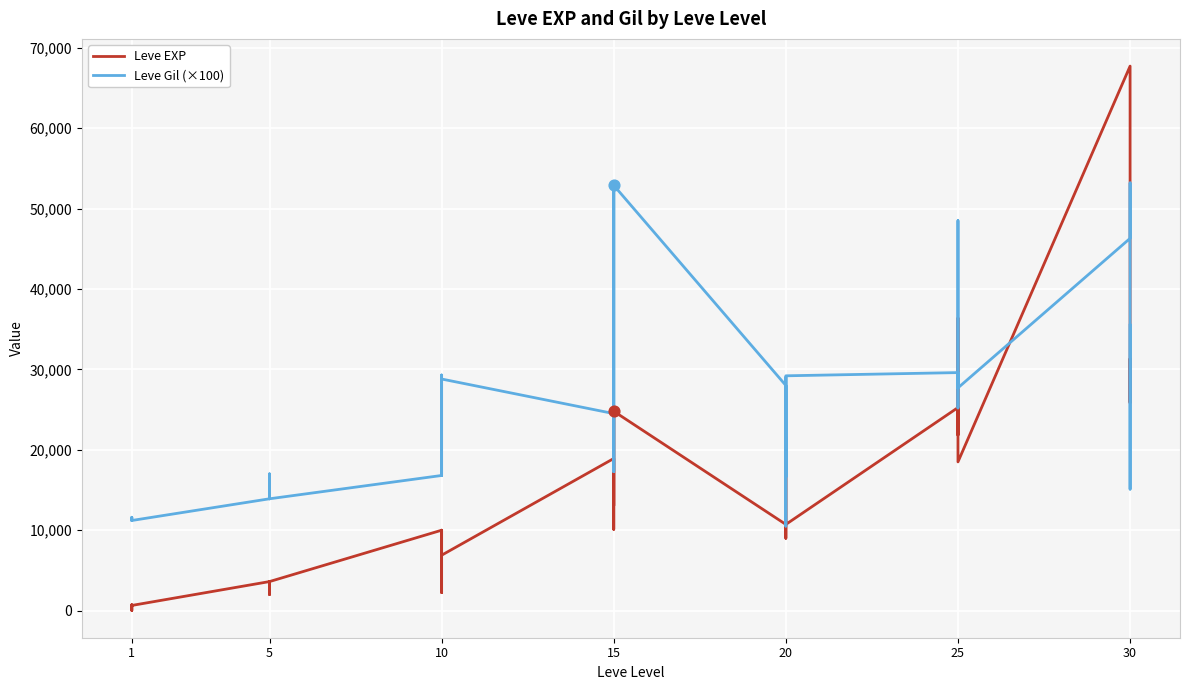

What are all the series names shown in the legend?

Leve EXP, Leve Gil (×100)